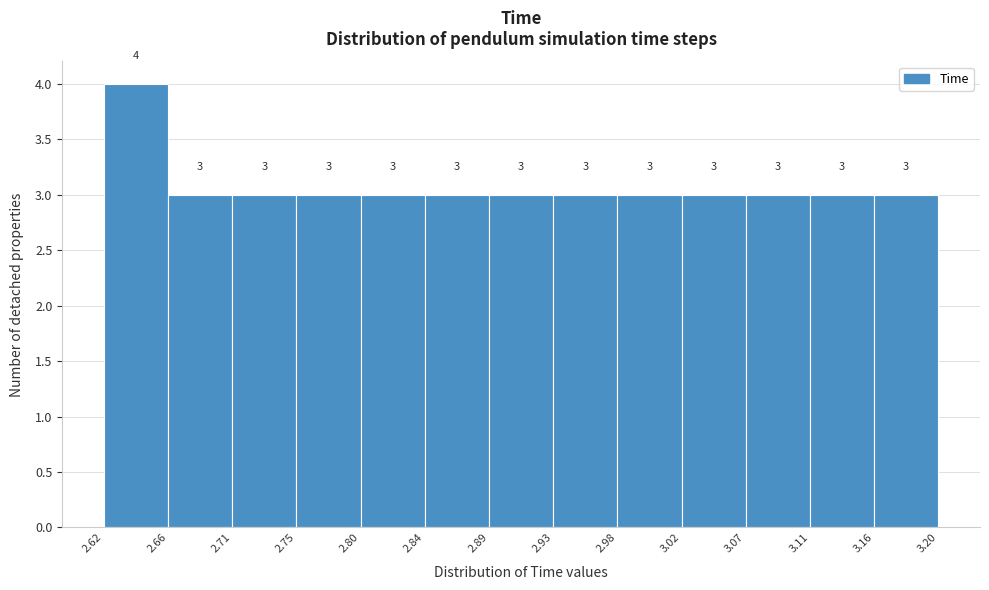

Reading left to right, list every bar in this chart as the range it spans on the x-axis followed by its height.

2.62 to 2.66: 4
2.66 to 2.71: 3
2.71 to 2.75: 3
2.75 to 2.80: 3
2.80 to 2.84: 3
2.84 to 2.89: 3
2.89 to 2.93: 3
2.93 to 2.98: 3
2.98 to 3.02: 3
3.02 to 3.07: 3
3.07 to 3.11: 3
3.11 to 3.16: 3
3.16 to 3.20: 3